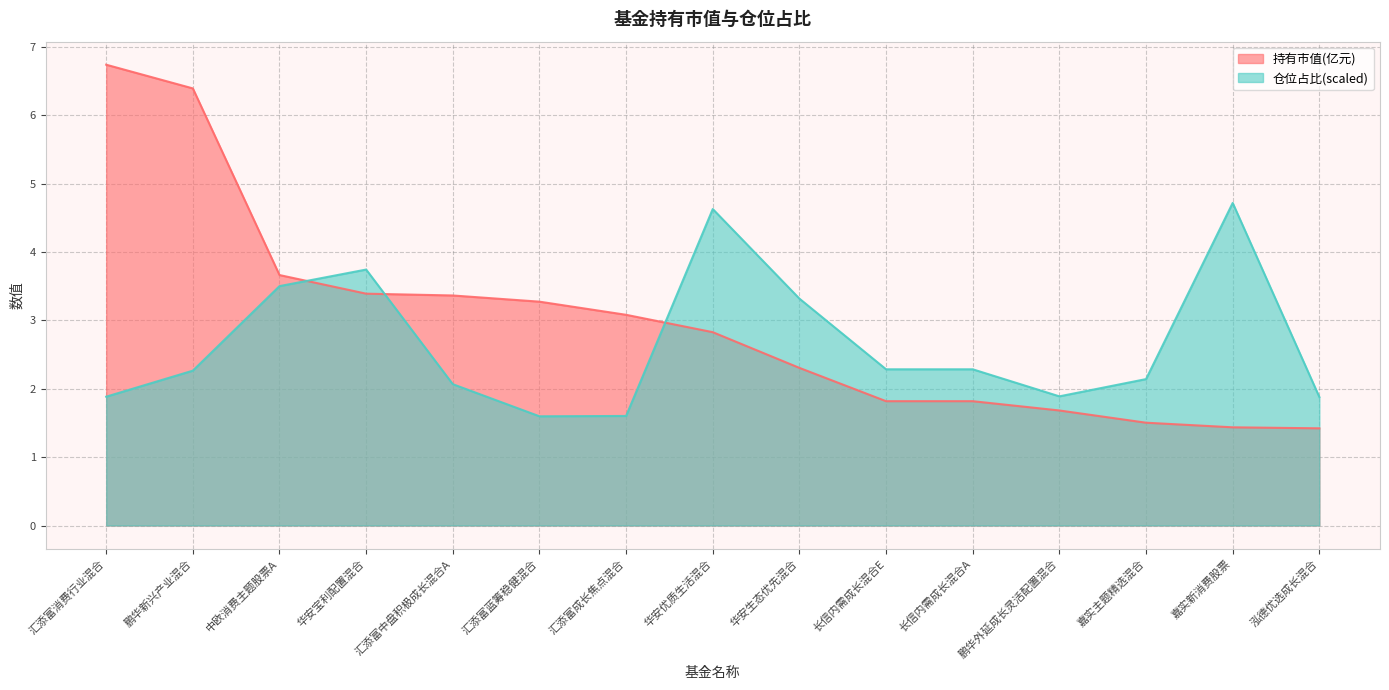

Reading left to right, transcribe all the data shown in this chart.

持有市值(亿元): 6.7	6.4	3.7	3.4	3.4	3.3	3.1	2.8	2.3	1.8	1.8	1.7	1.5	1.4	1.4
仓位占比: 1.9	2.3	3.5	3.7	2.1	1.6	1.6	4.6	3.3	2.3	2.3	1.9	2.1	4.7	1.9